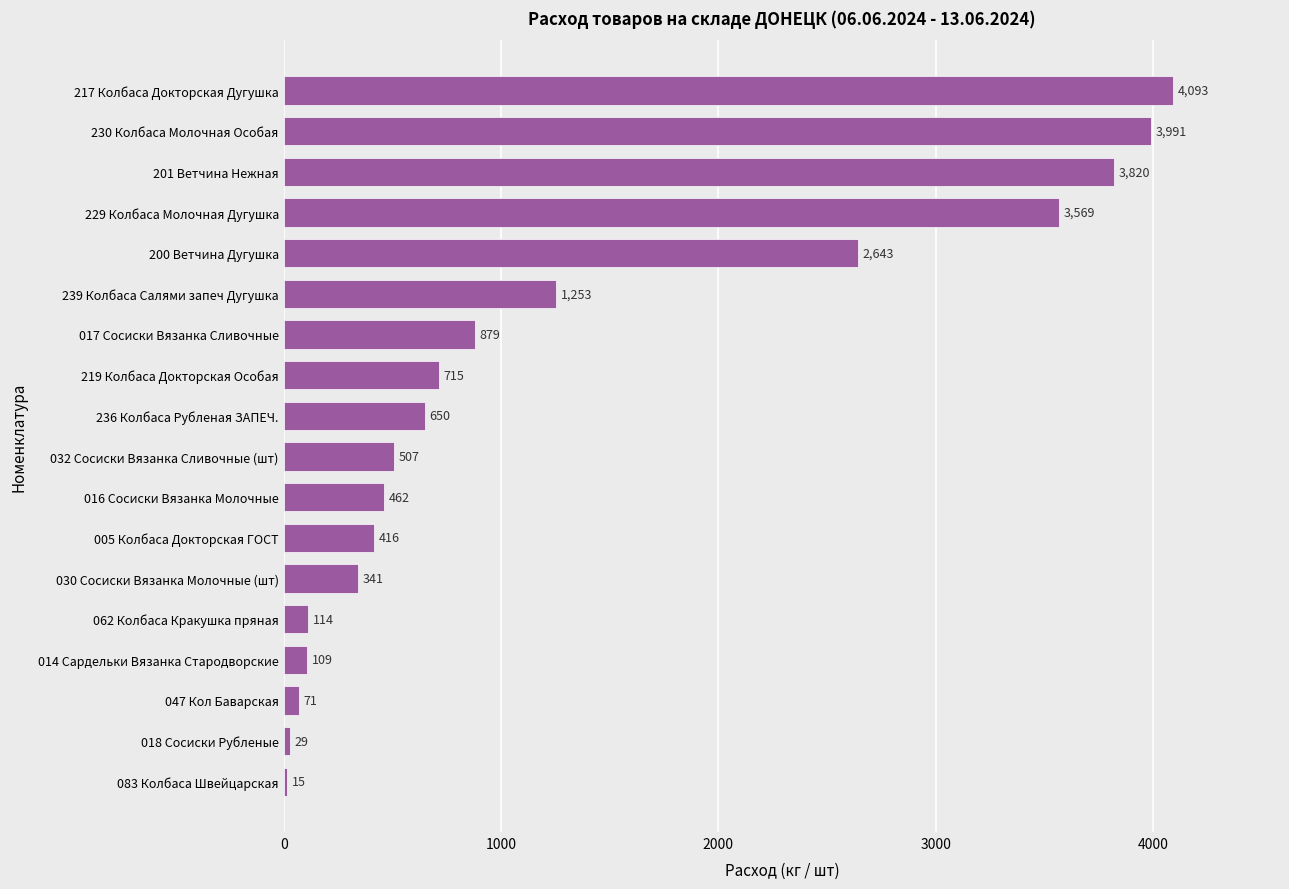

The value at 200 Ветчина Дугушка is 2643.3. True or false?

True